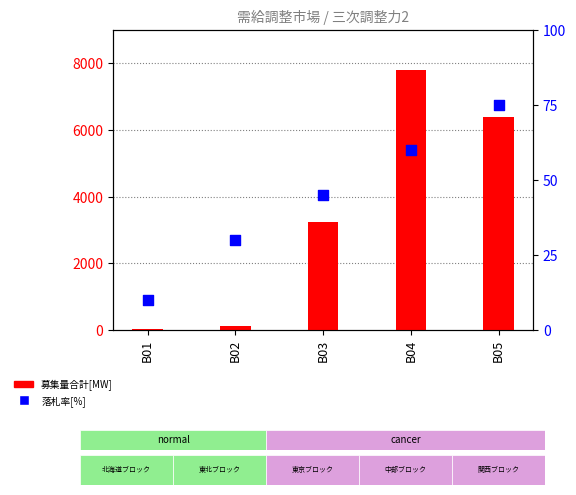

What are all the series names shown in the legend?

募集量合計[MW], 落札率[%]